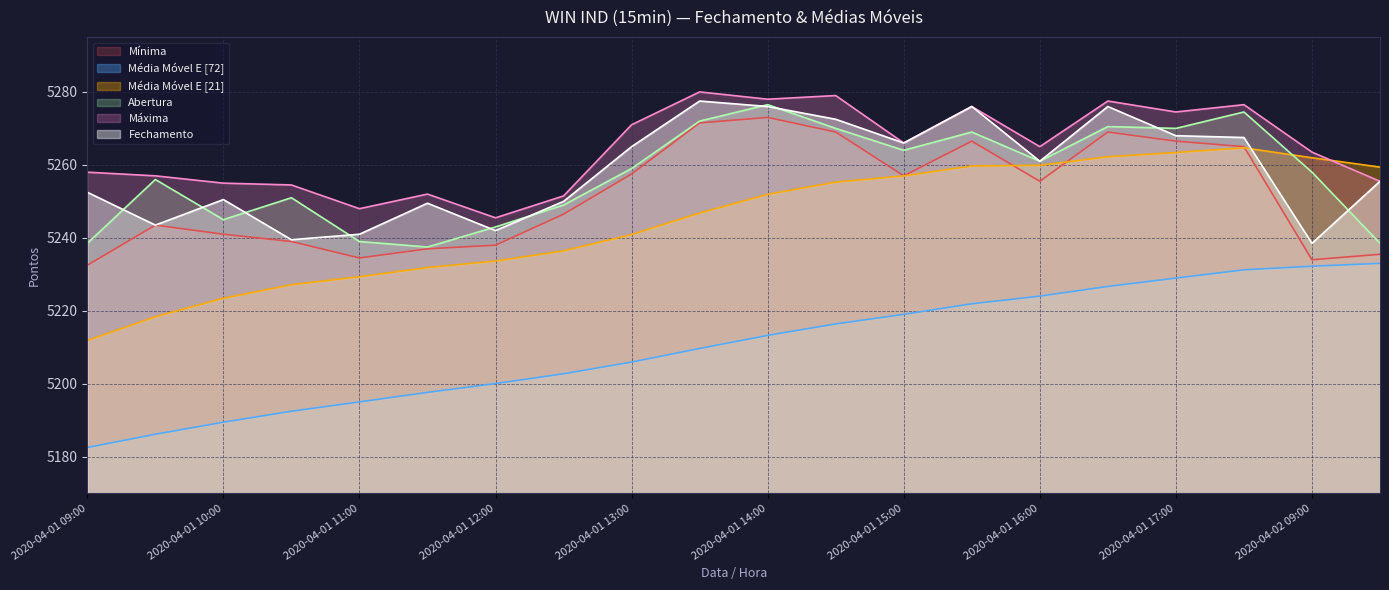

What value does the Média Móvel E [72] series have at 2020-04-01 13:30?

5209.7